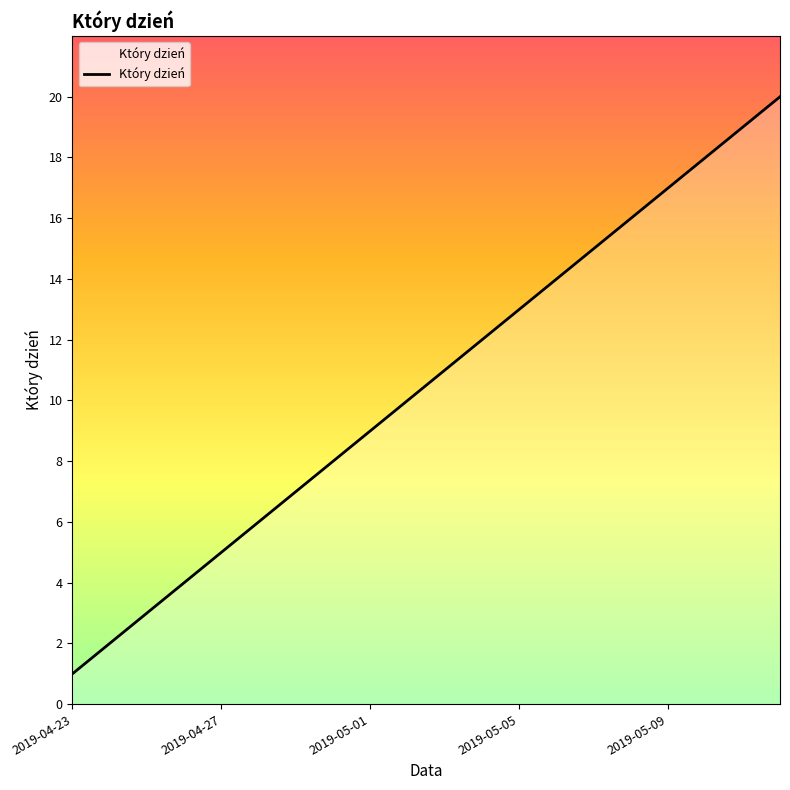

What is the minimum value shown in the chart?

1